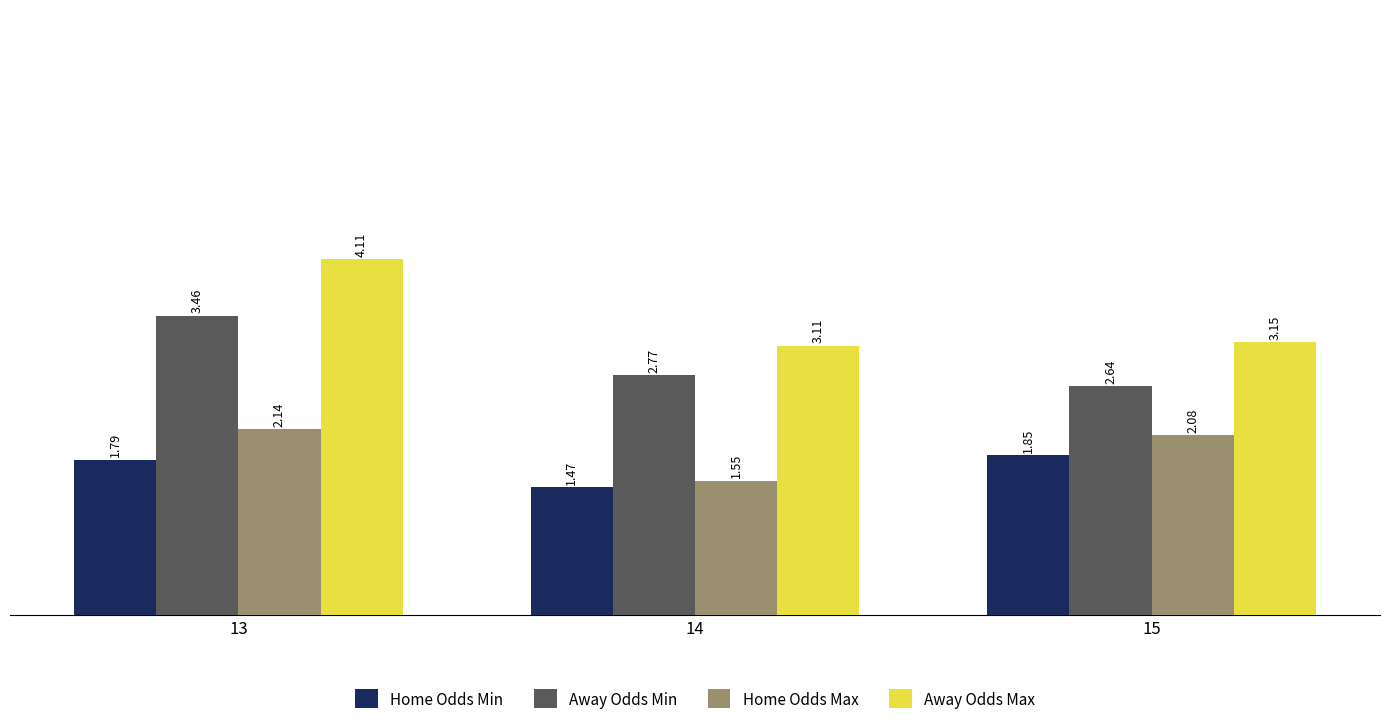

What is the difference between the Away Odds Min values at 14 and 15?

0.1